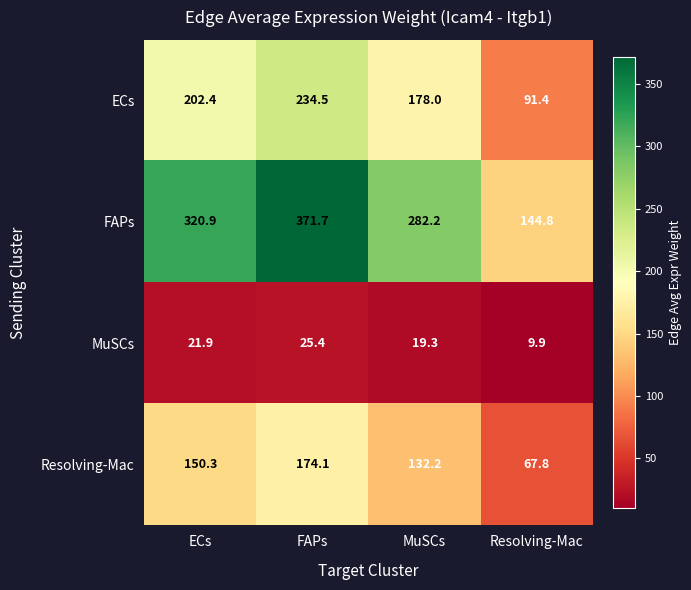

Reading left to right, list all the values displayed in this chart.

ECs: 202.4	234.5	178.0	91.4
FAPs: 320.9	371.7	282.2	144.8
MuSCs: 21.9	25.4	19.3	9.9
Resolving-Mac: 150.3	174.1	132.2	67.8